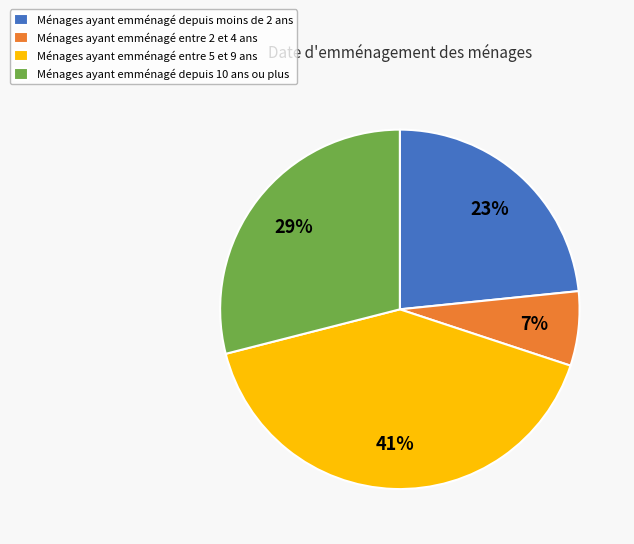

To the nearest percent, what is the average slice percentage?

25%